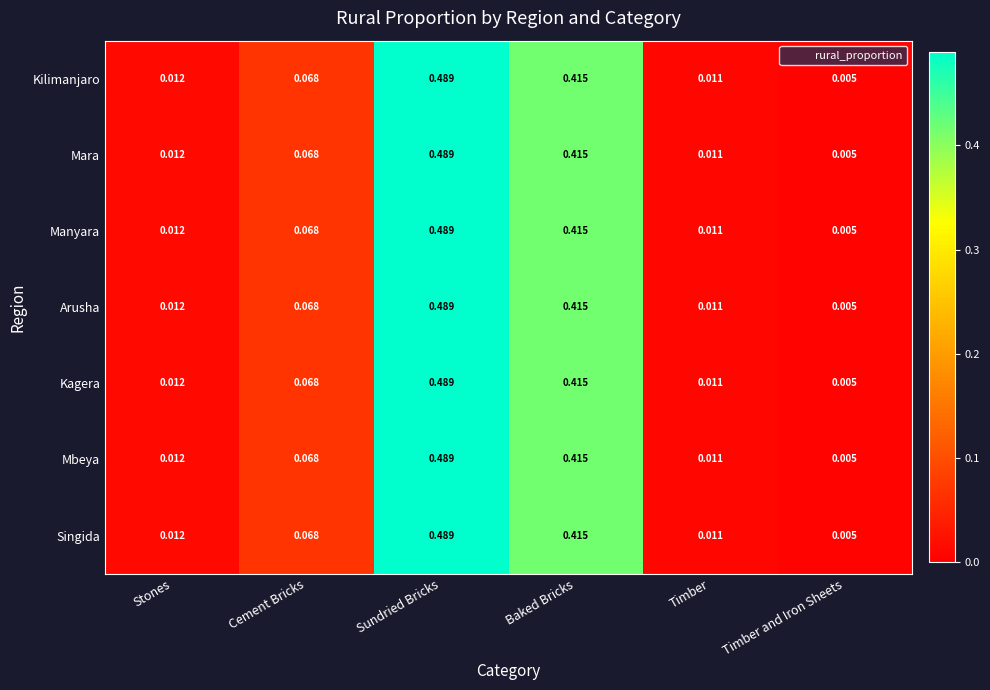

At which label is Mara closest to 0?

Timber and Iron Sheets